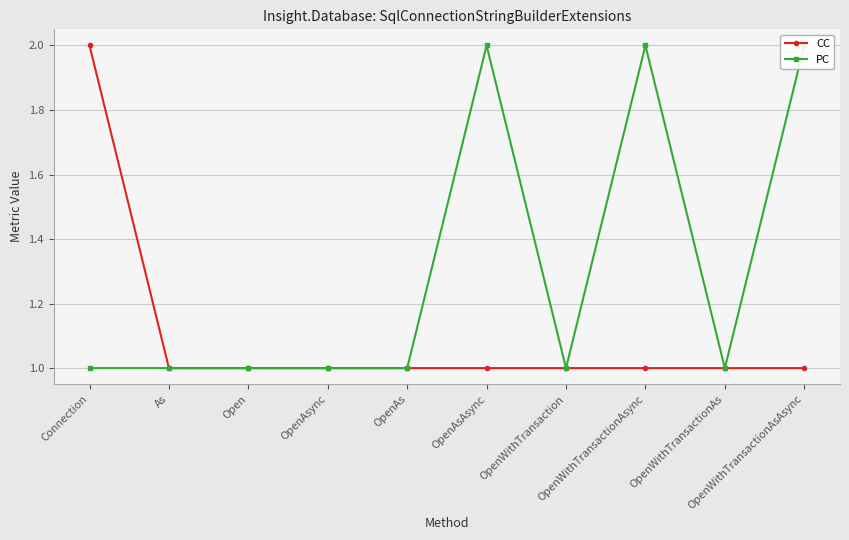

At which category is the sum across all series the highest?

Connection